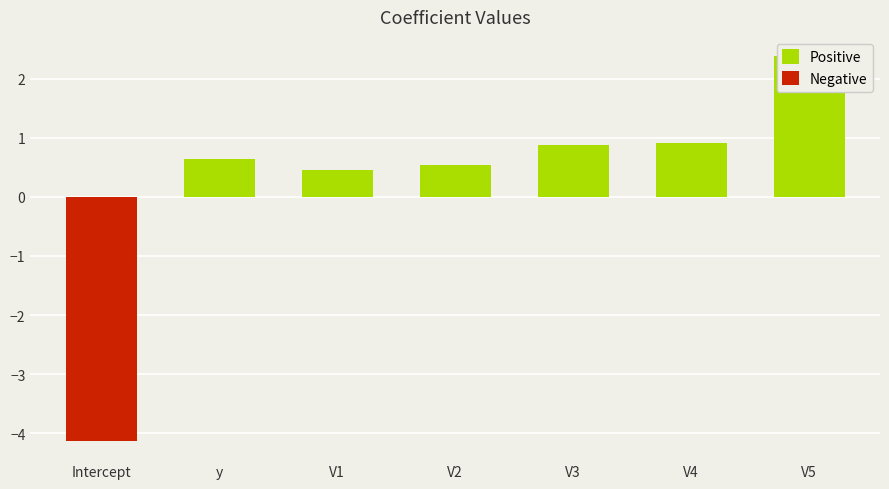

What is the label of the 3rd bar from the left?

V1